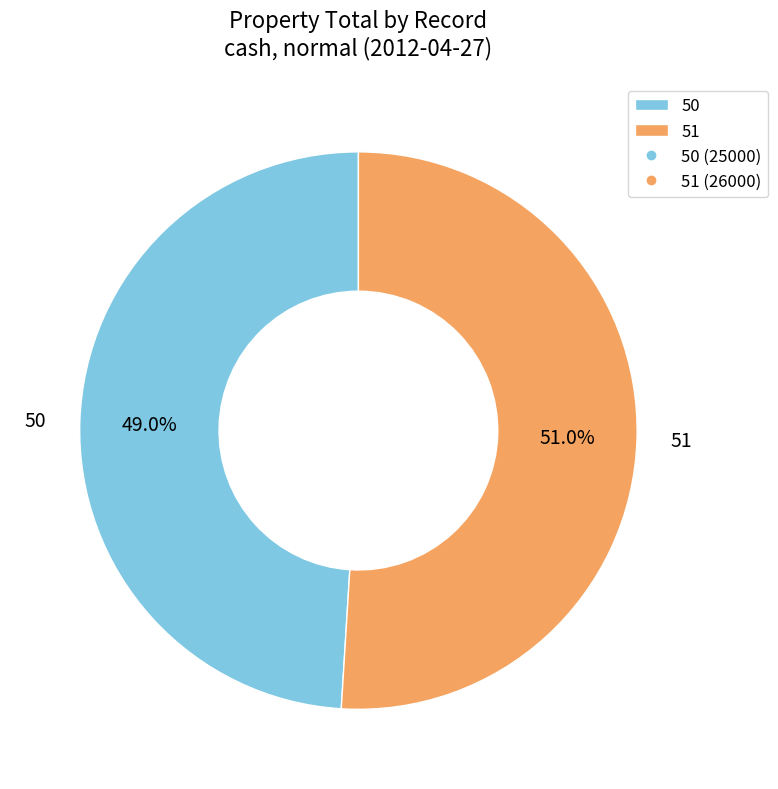

To the nearest percent, what is the difference between the 50 and 51 slice percentages?

2%